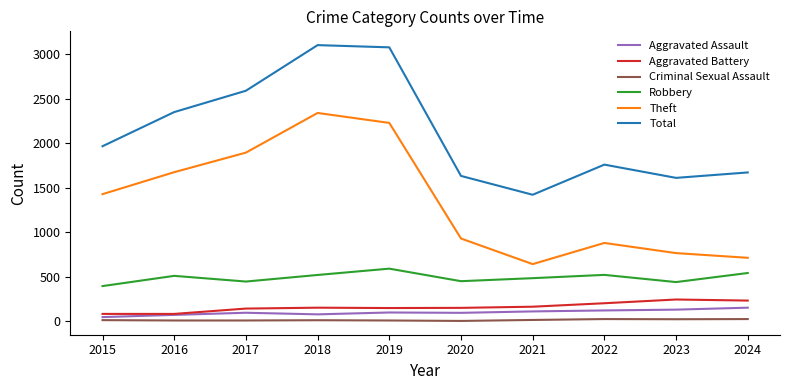

What is the difference between the second highest and minimum values in the Aggravated Assault series?

84